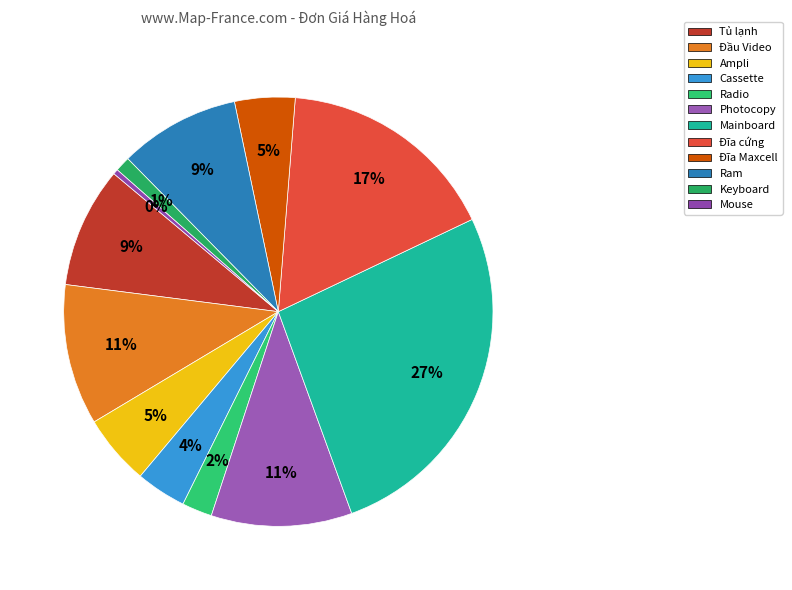

What is the largest slice in the pie chart?

Mainboard